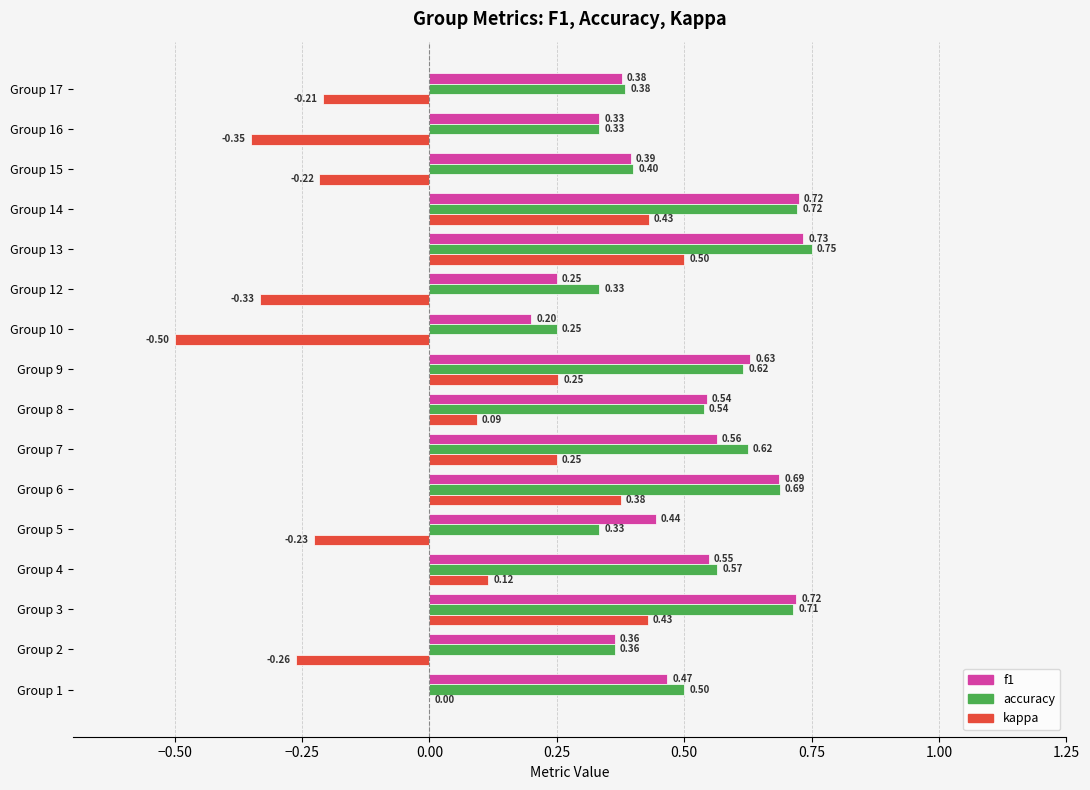

What are all the series names shown in the legend?

f1, accuracy, kappa